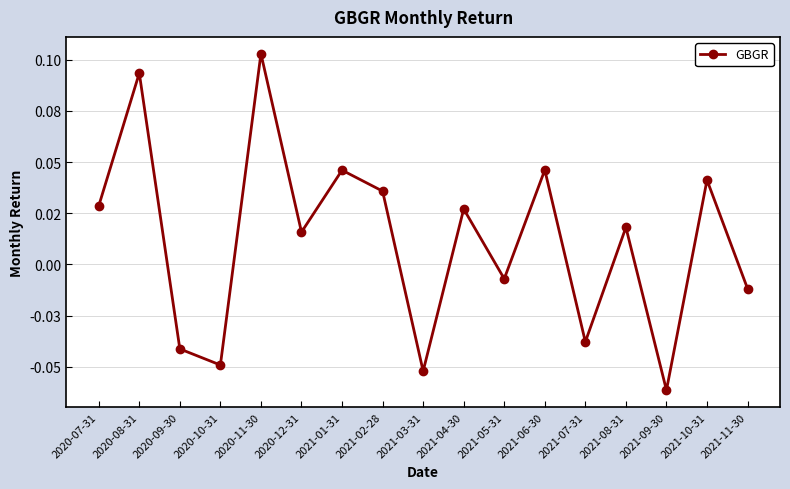

What is the change in value from 2021-05-31 to 2021-06-30?

+0.1